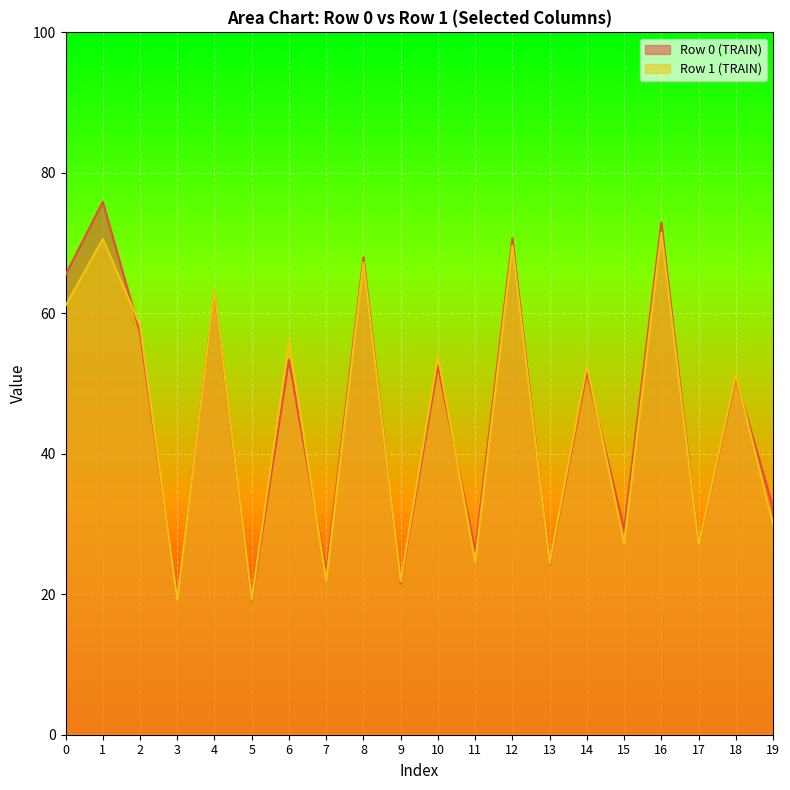

True or false: Row 0 (TRAIN) has a value of 33.2 at 7.

False